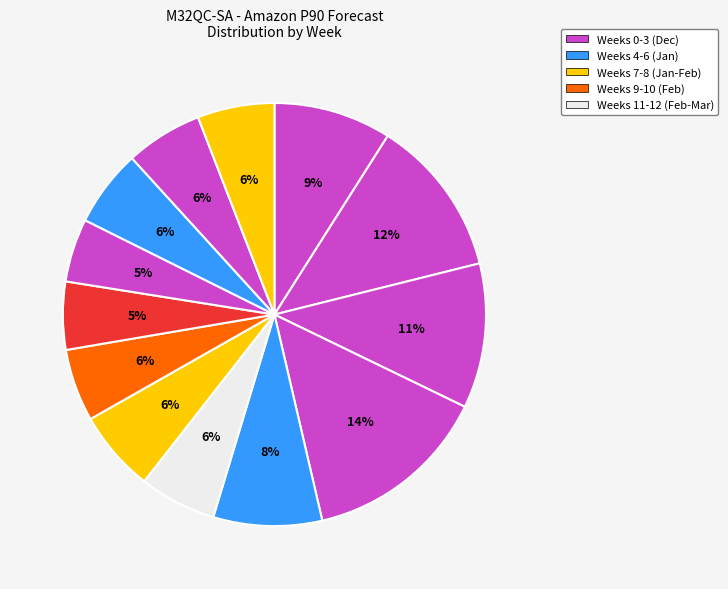

How many slices are in this pie chart?

13